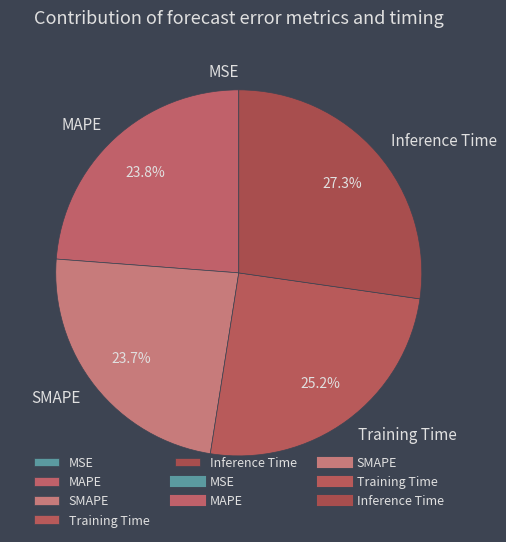

Is SMAPE the majority of the pie?

No